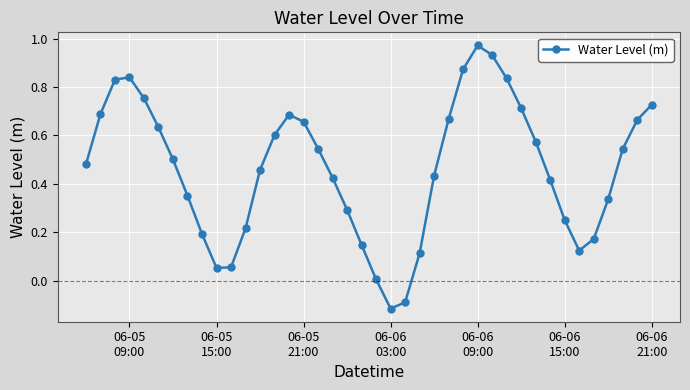

How many distinct data groups are displayed?

1